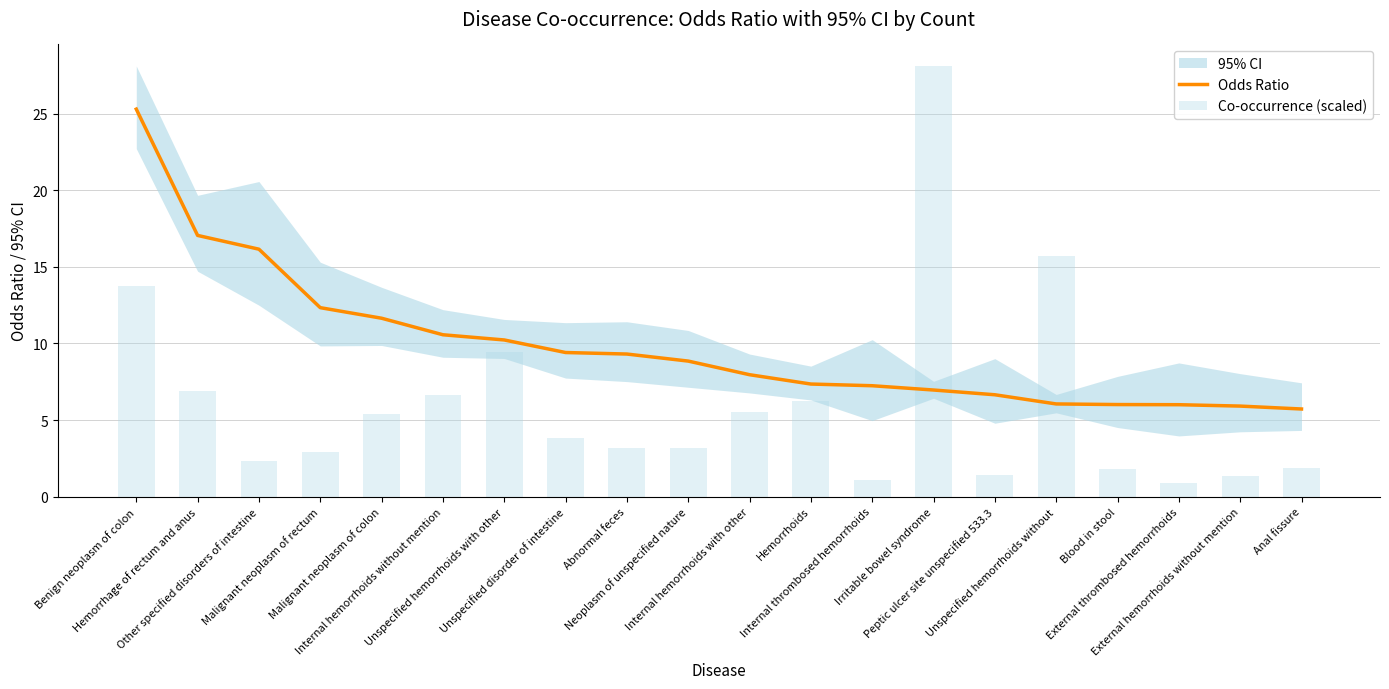

What is the difference between the Co-occurrence (scaled) values at Other specified disorders of intestine and External hemorrhoids without mention?

0.9